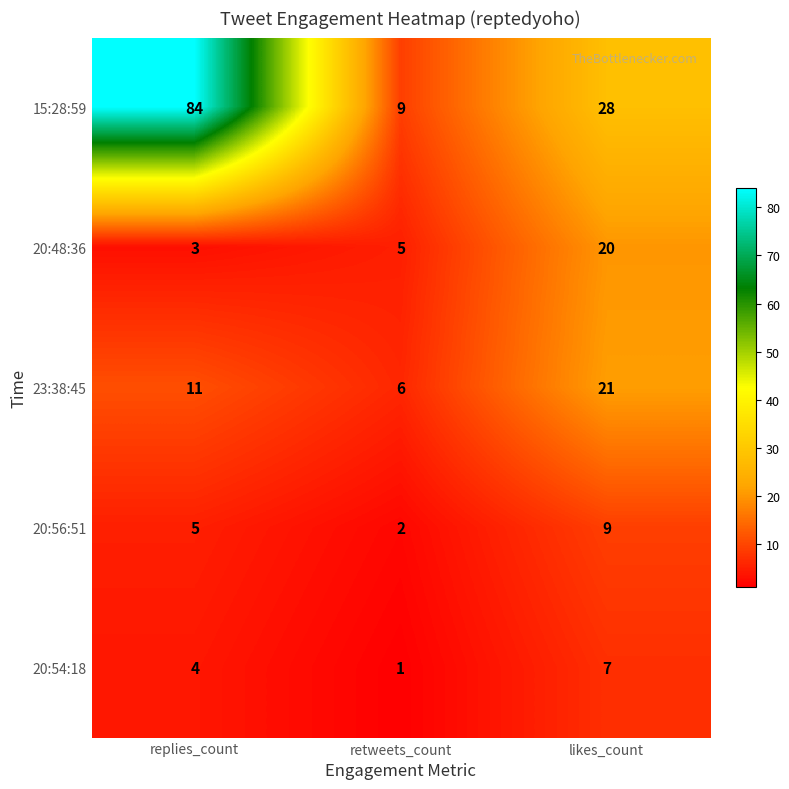

How many distinct data groups are displayed?

5